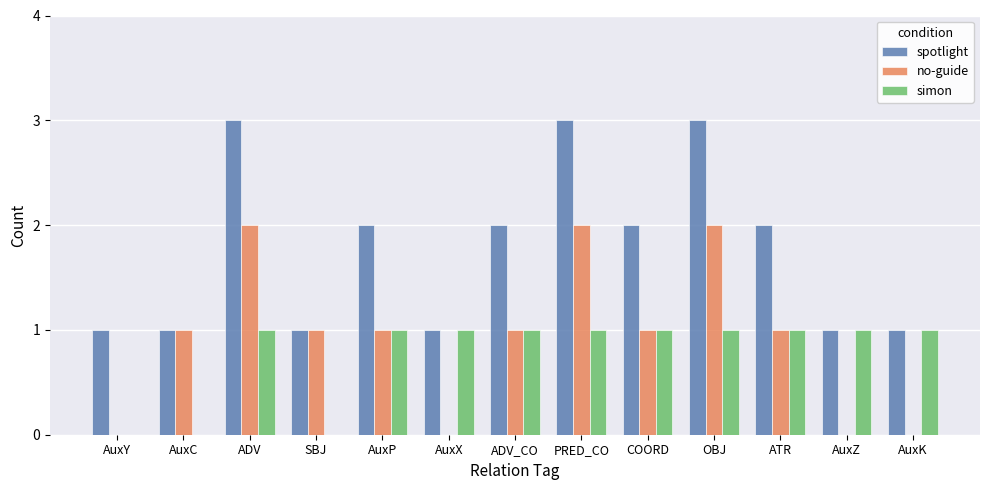

Reading left to right, extract all data points from this chart.

spotlight: AuxY=1	AuxC=1	ADV=3	SBJ=1	AuxP=2	AuxX=1	ADV_CO=2	PRED_CO=3	COORD=2	OBJ=3	ATR=2	AuxZ=1	AuxK=1
no-guide: AuxY=0	AuxC=1	ADV=2	SBJ=1	AuxP=1	AuxX=0	ADV_CO=1	PRED_CO=2	COORD=1	OBJ=2	ATR=1	AuxZ=0	AuxK=0
simon: AuxY=0	AuxC=0	ADV=1	SBJ=0	AuxP=1	AuxX=1	ADV_CO=1	PRED_CO=1	COORD=1	OBJ=1	ATR=1	AuxZ=1	AuxK=1